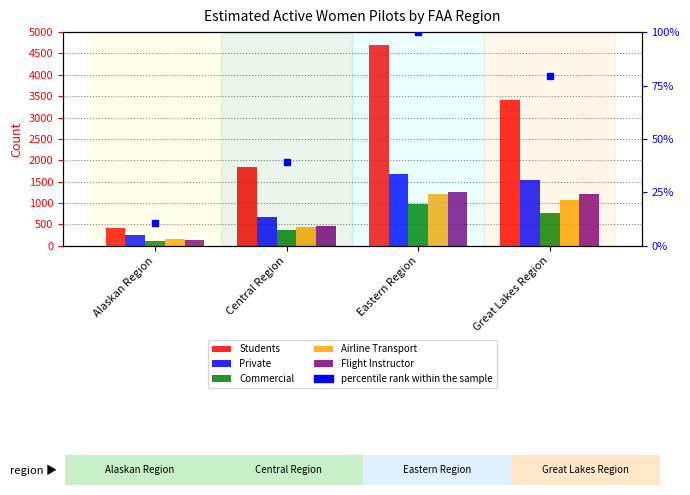

How many data points does each series have?

4